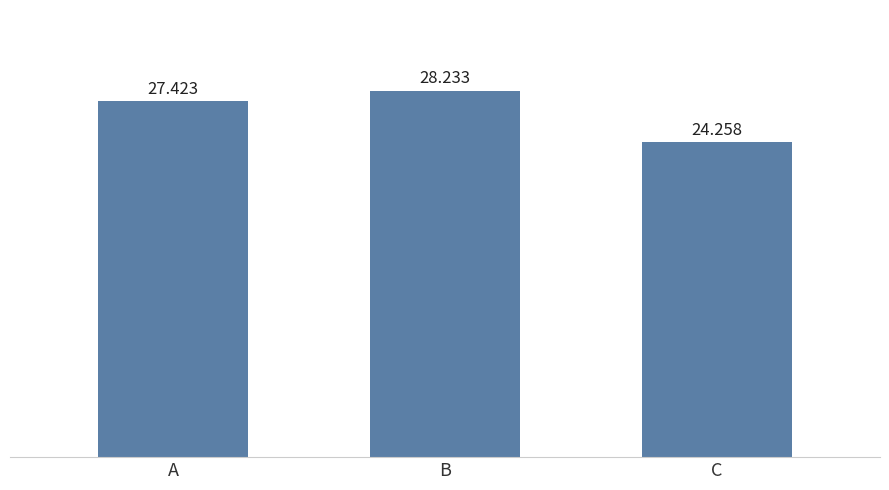

Between A and B, which is larger?

B